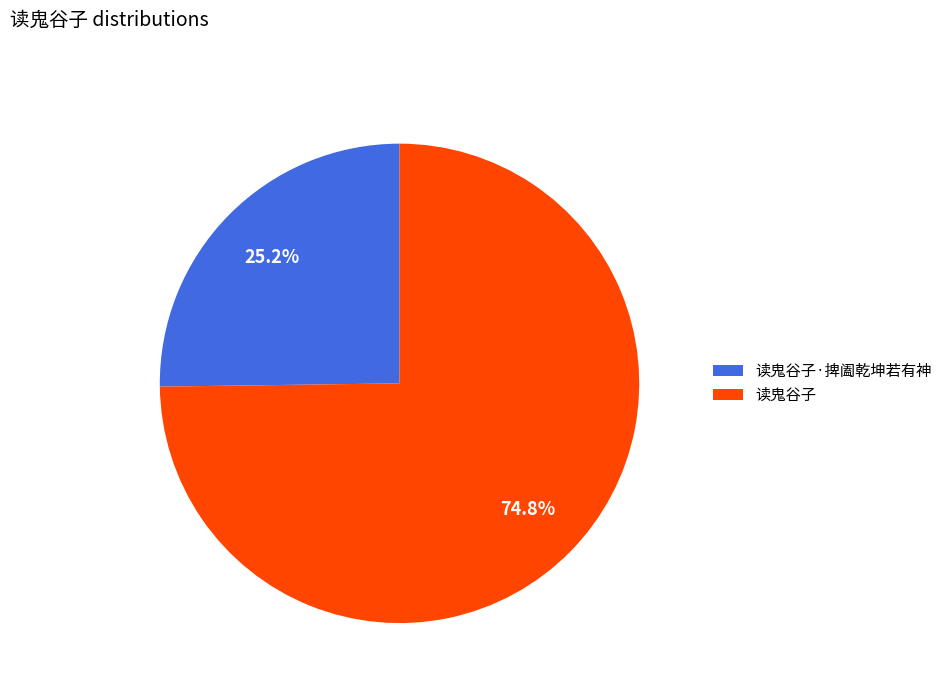

What is the ratio of the value at 读鬼谷子·捭阖乾坤若有神 to the value at 读鬼谷子?

0.3